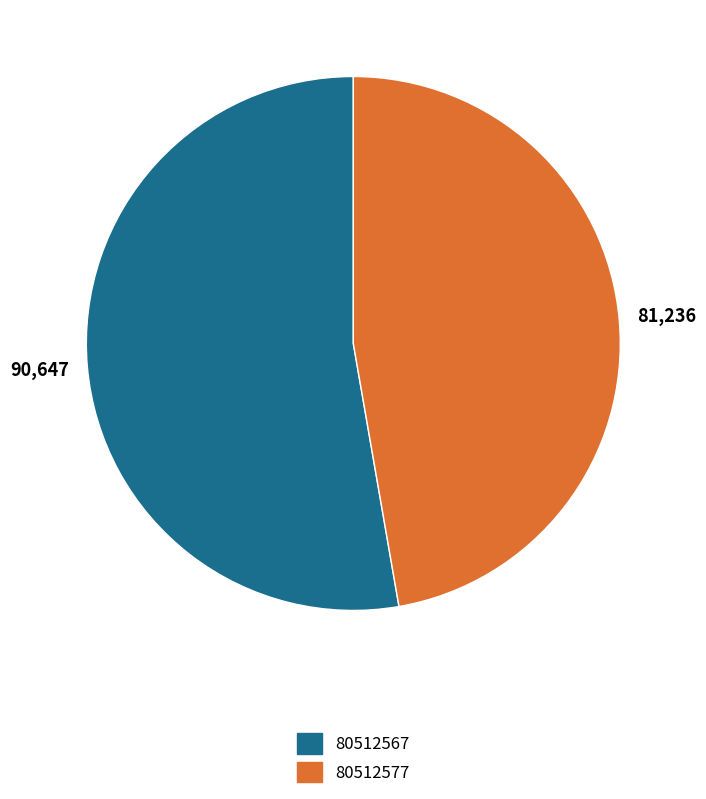

Is there any slice that represents more than half of the pie?

Yes